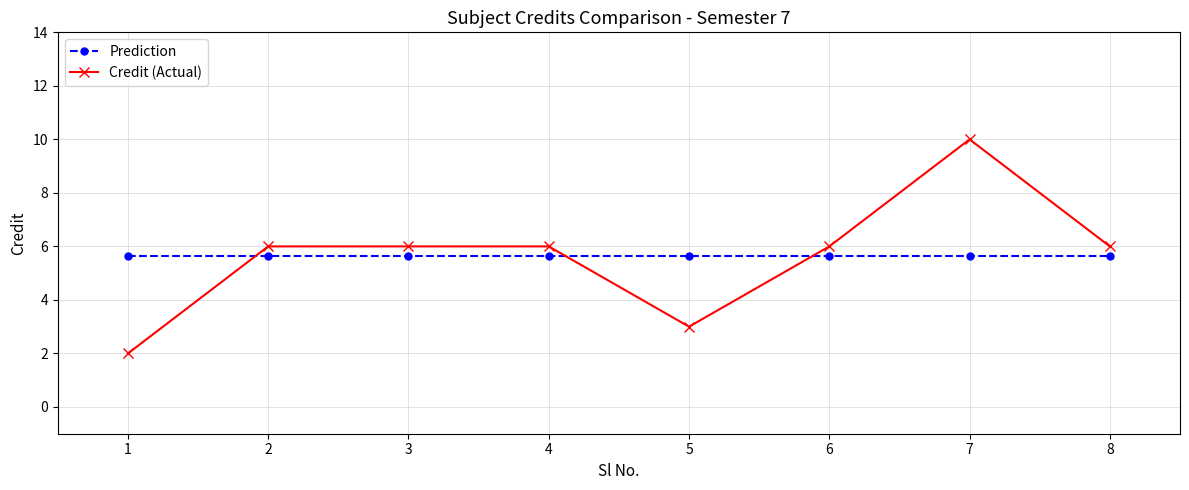

Reading left to right, transcribe all the data shown in this chart.

Prediction: 5.6	5.6	5.6	5.6	5.6	5.6	5.6	5.6
Credit (Actual): 2.0	6.0	6.0	6.0	3.0	6.0	10.0	6.0